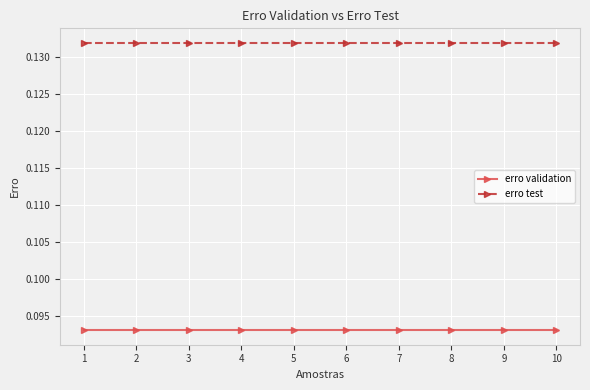

What are all the series names shown in the legend?

erro validation, erro test